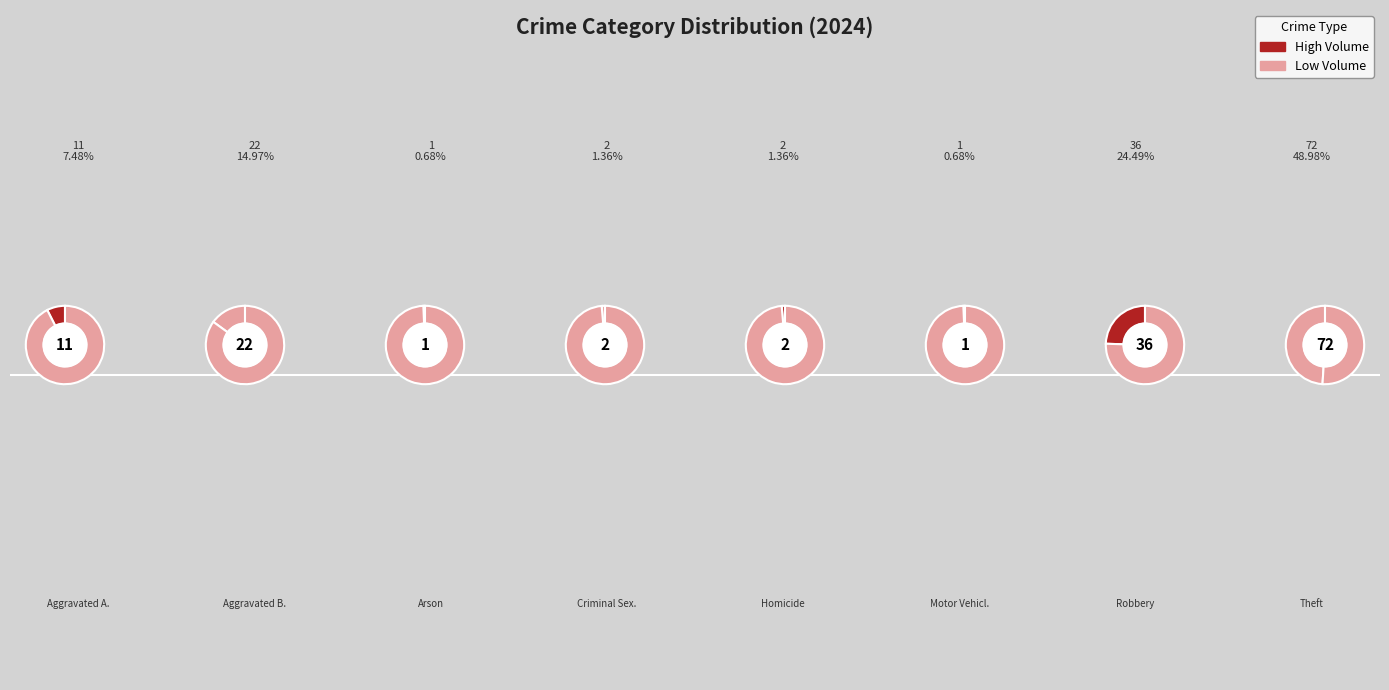

Combined, do Motor Vehicle Theft and Aggravated Assault account for over 50%?

No